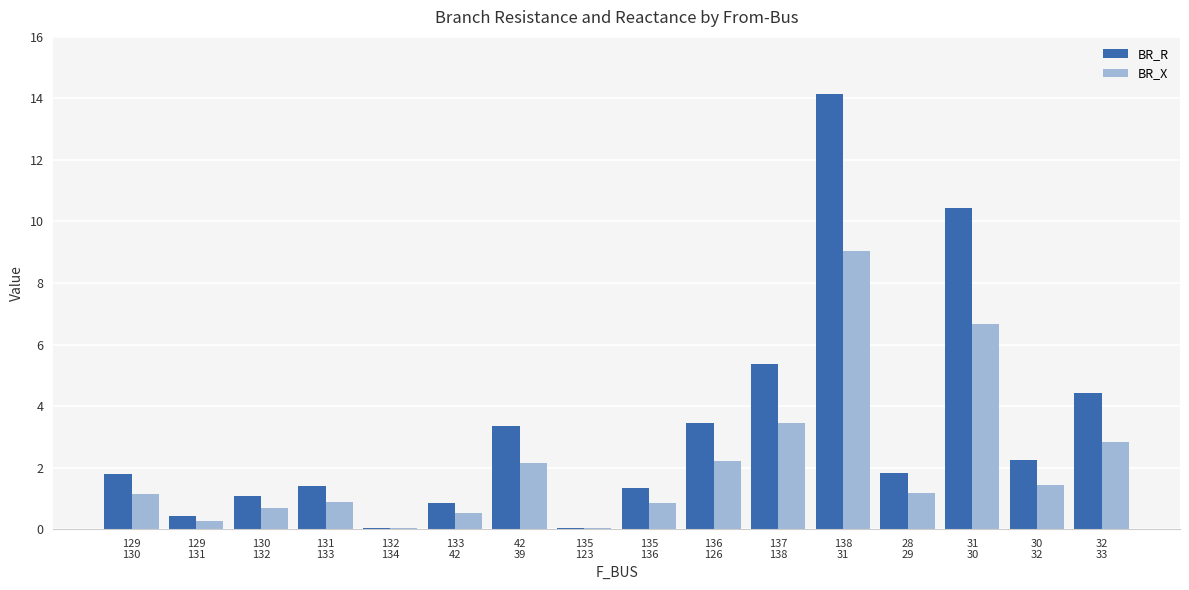

What is the sum of all BR_X values?

33.4